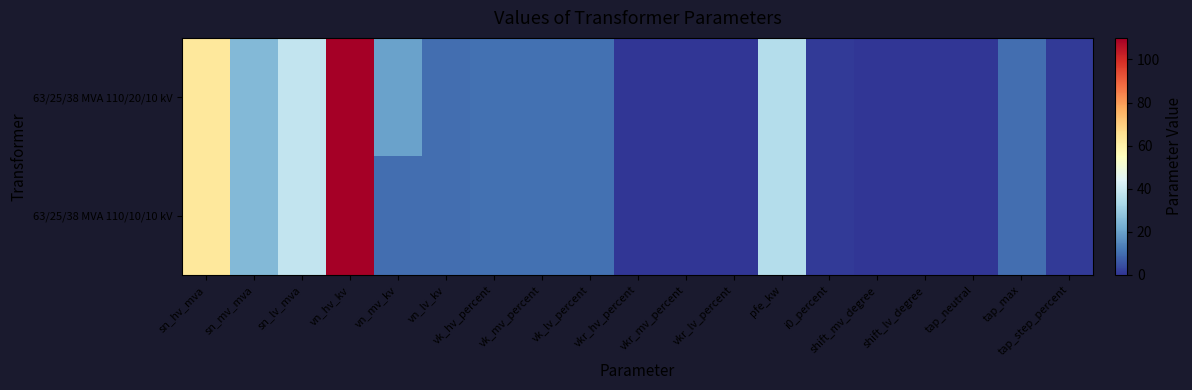

At how many categories does at least one series exceed 92?

1